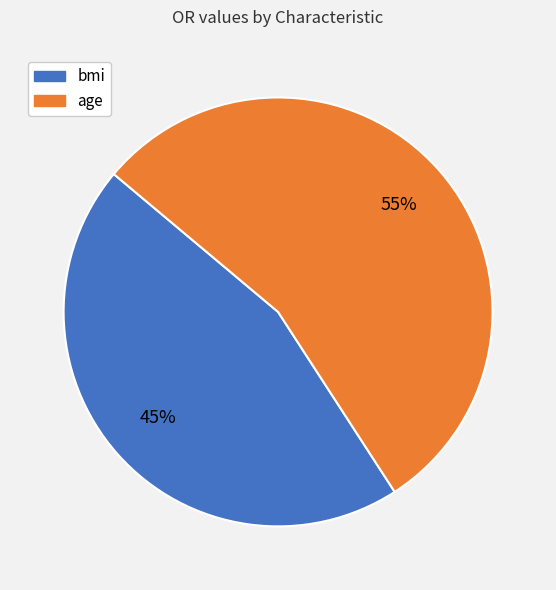

Rank the categories by value from lowest to highest.

bmi, age